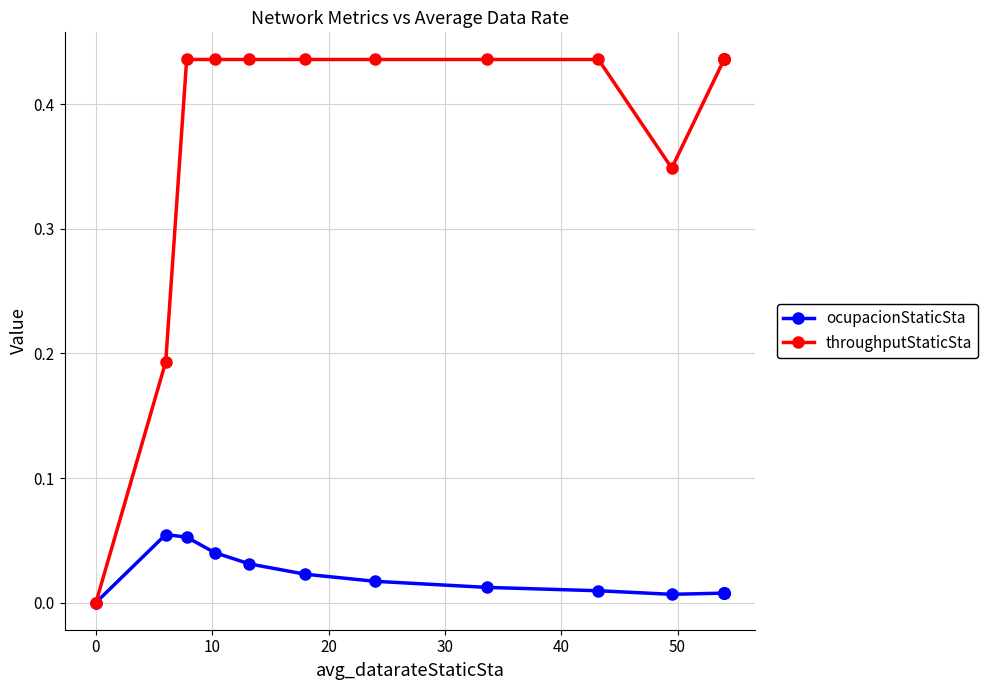

What are all the series names shown in the legend?

ocupacionStaticSta, throughputStaticSta